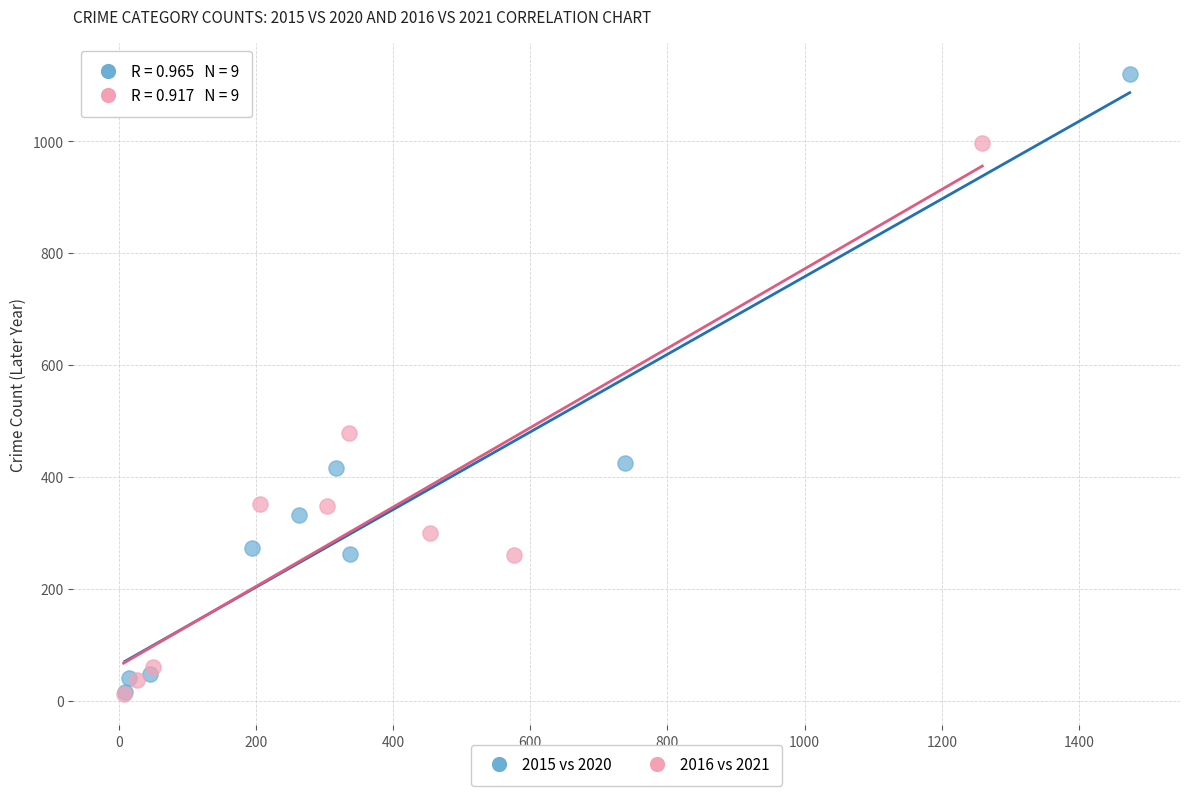

Which series reaches the maximum Y coordinate?

2015 vs 2020